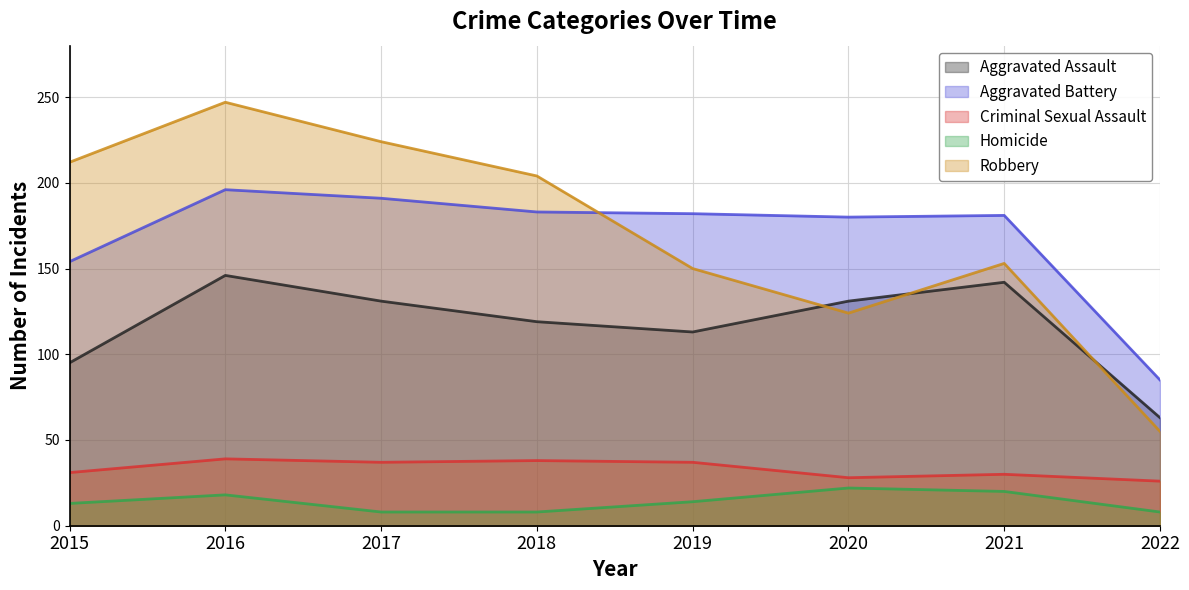

What is the sum of the Criminal Sexual Assault values at 2018 and 2016?

77